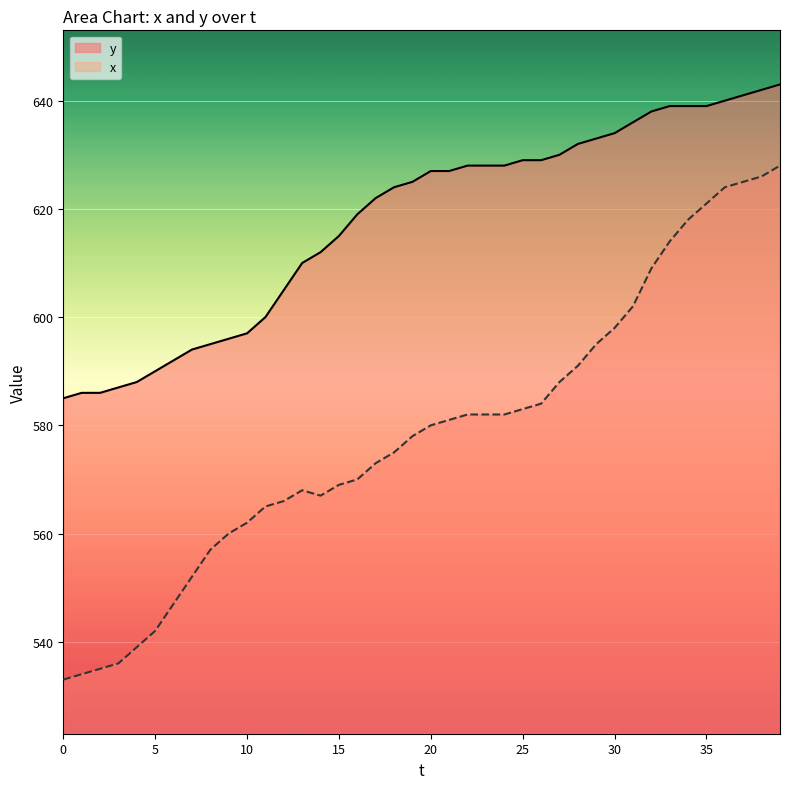

Which series has the widest spread of values?

x